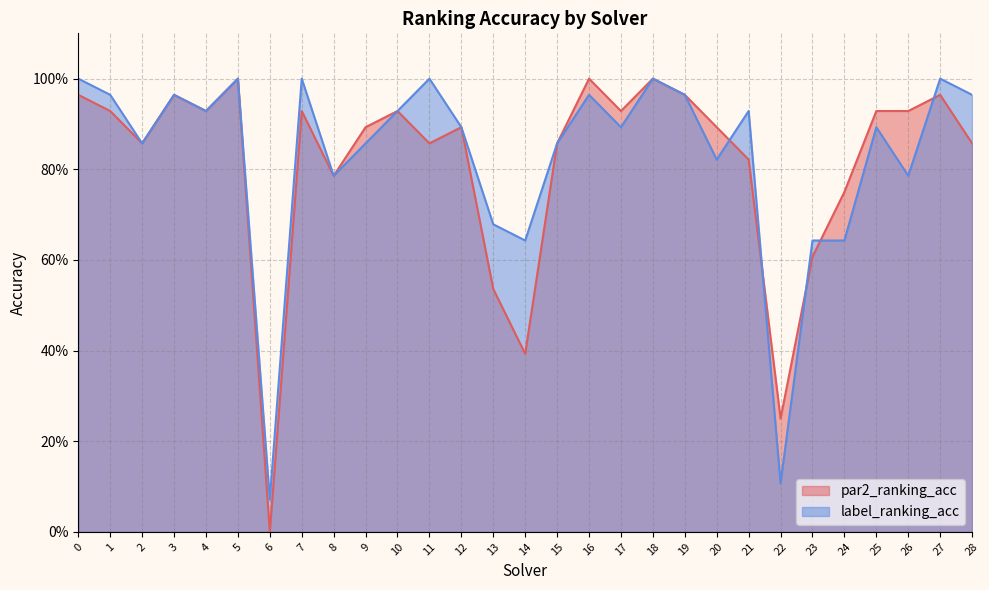

Which has a higher value, 1 or 25?

1